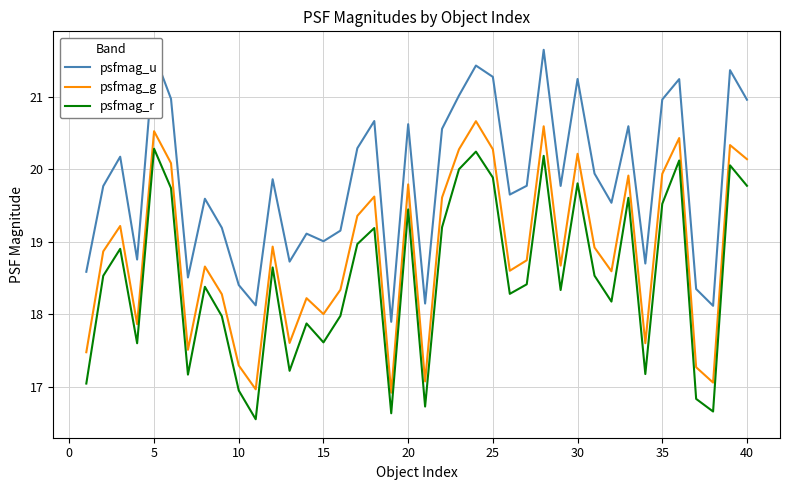

What is the lowest value of the psfmag_u series?

17.9